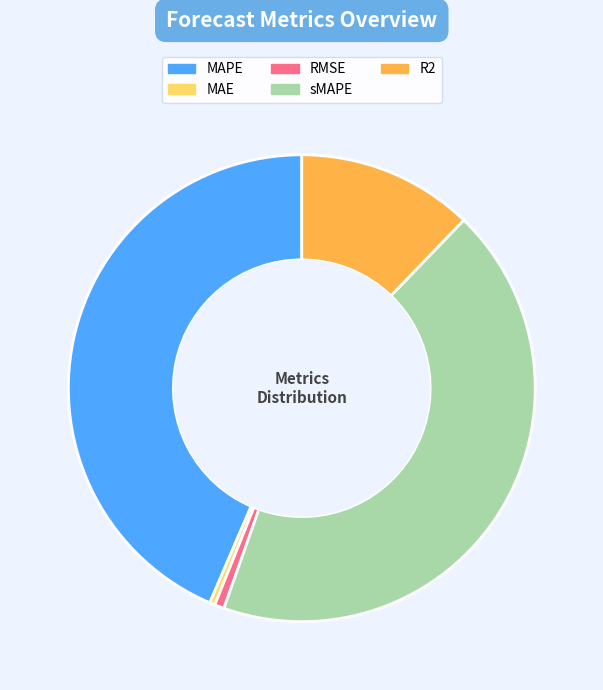

True or false: RMSE accounts for 7% of the total.

False